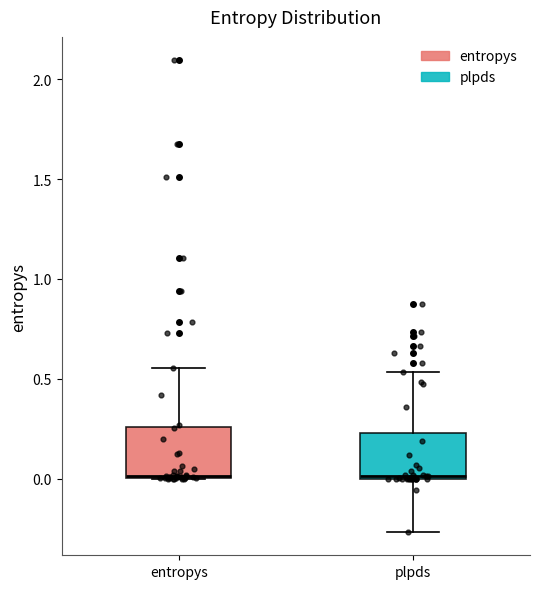

Reading left to right, read every box against the y-axis: the position of its median line, the range the box covers, and the ends of its whiskers. The values are not printed on the chart, so give them approximately, as read against the axis.

entropys: median 0.00, box 0.00 to 0.25, whiskers 0.00 to 0.55
plpds: median 0.00, box 0.00 to 0.25, whiskers -0.25 to 0.55